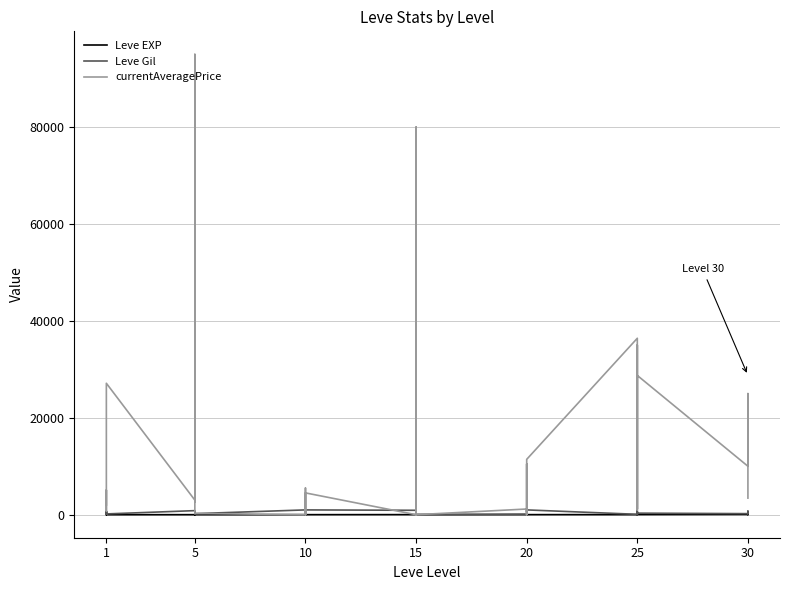

How many lines are shown in the chart?

3